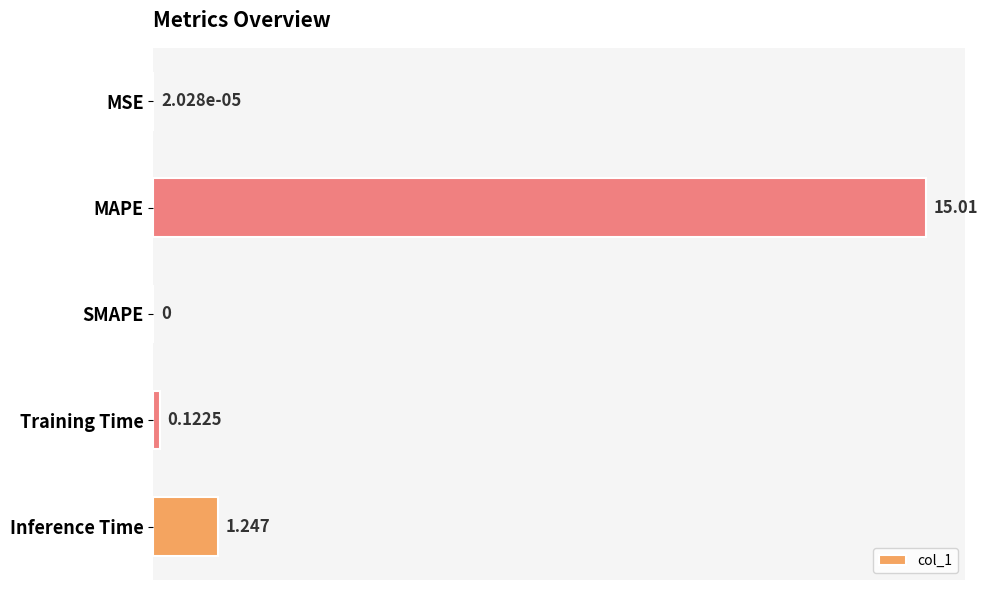

Which category has the highest value across all series?

MAPE